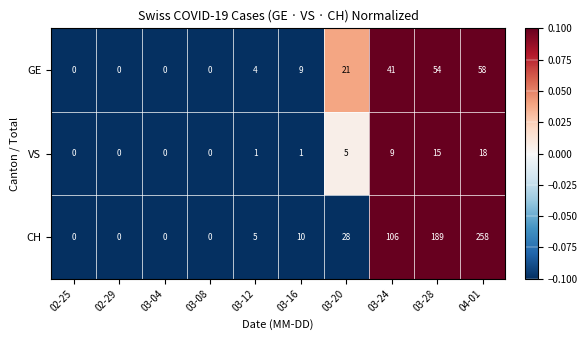

Is it true that VS equals 1 at 03-16?

True